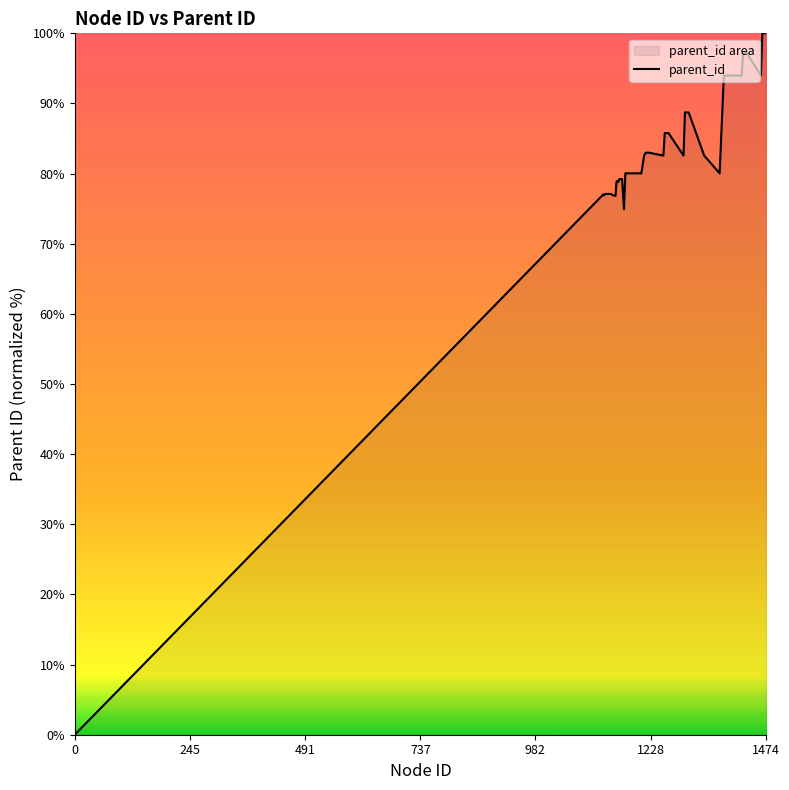

What is the difference between the maximum and minimum values?

100.0